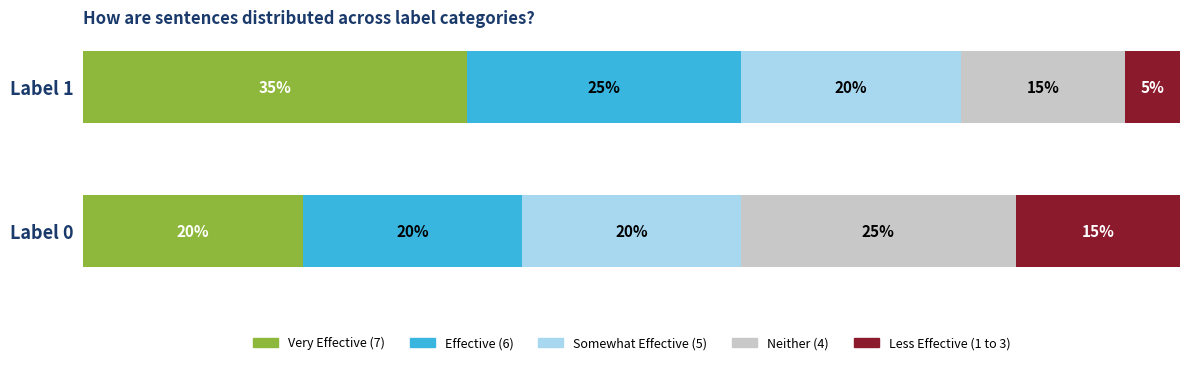

Which category has the lowest value in the Very Effective (7) series?

Label 0